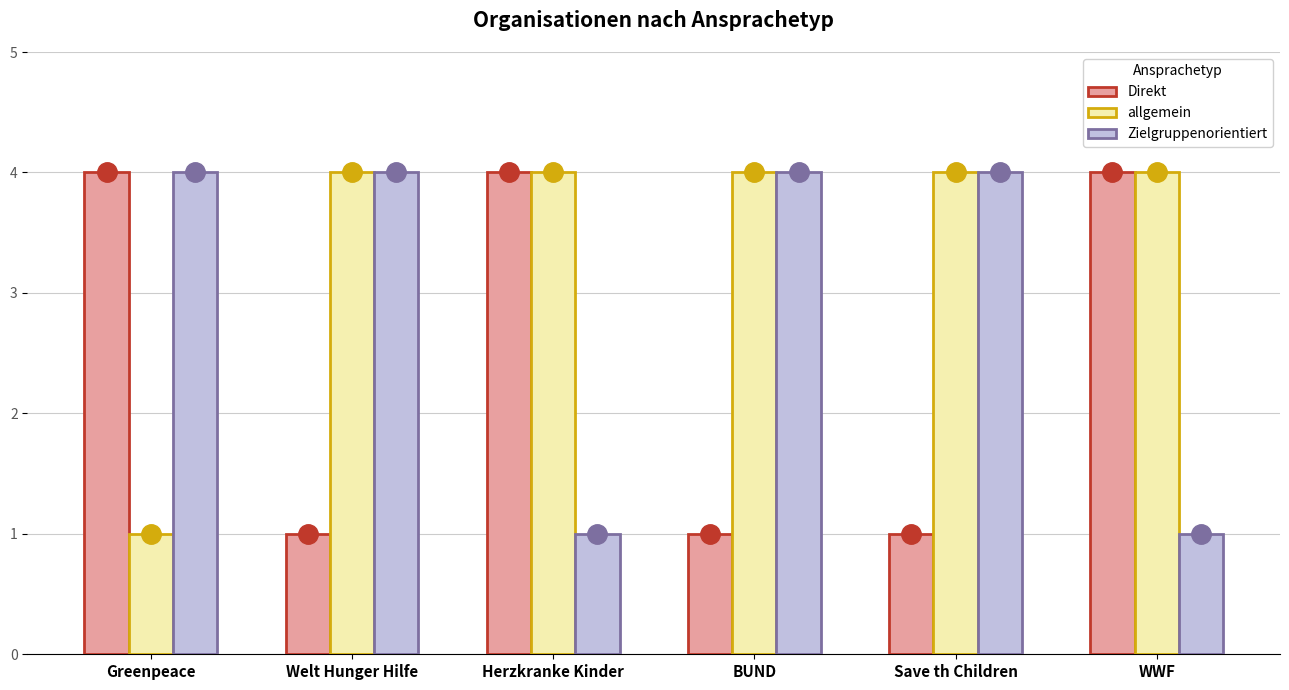

List the series in order of their overall mean, highest first.

allgemein, Zielgruppenorientiert, Direkt